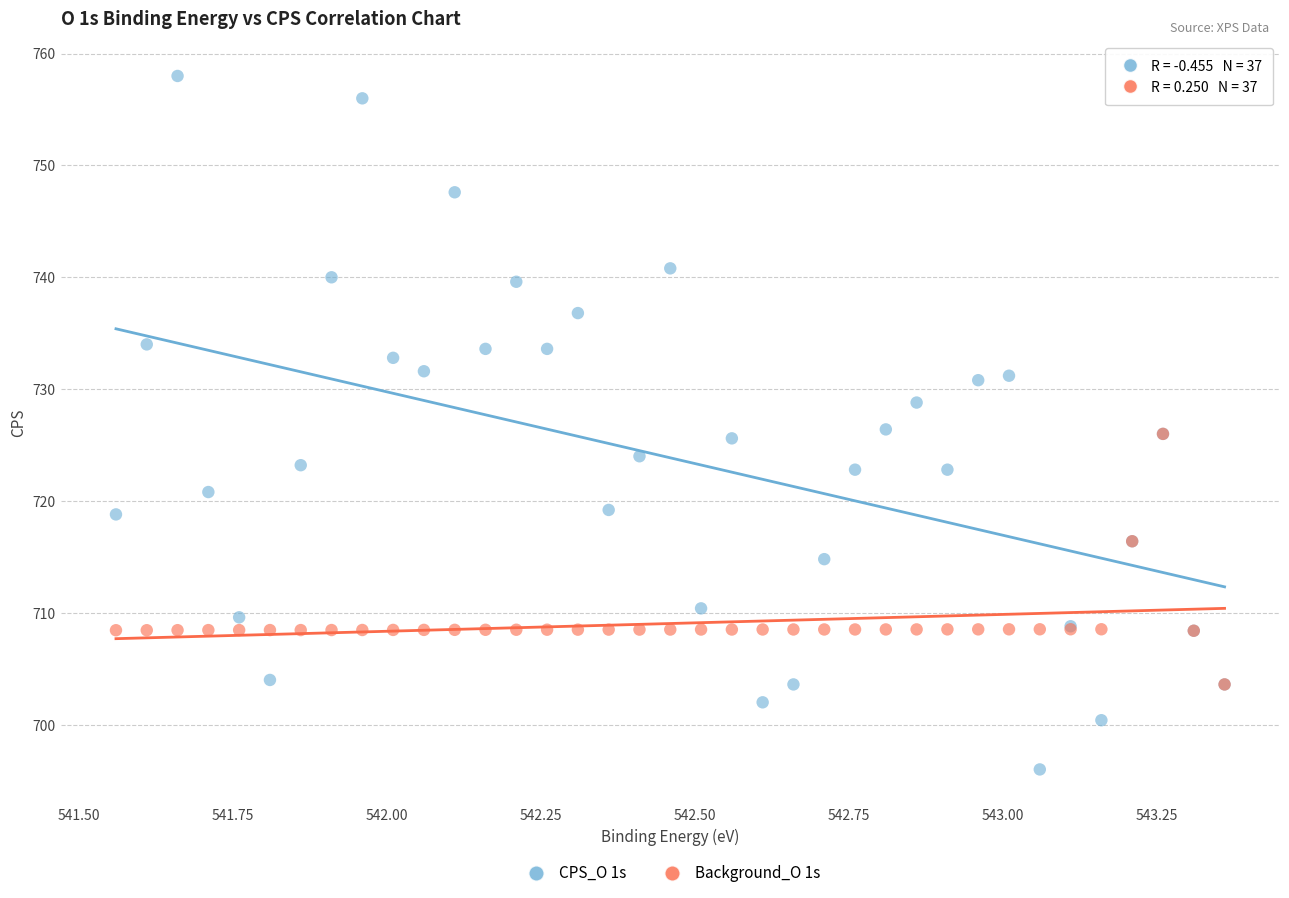

In the Background_O 1s series, what Y value is closest to 714?

716.4